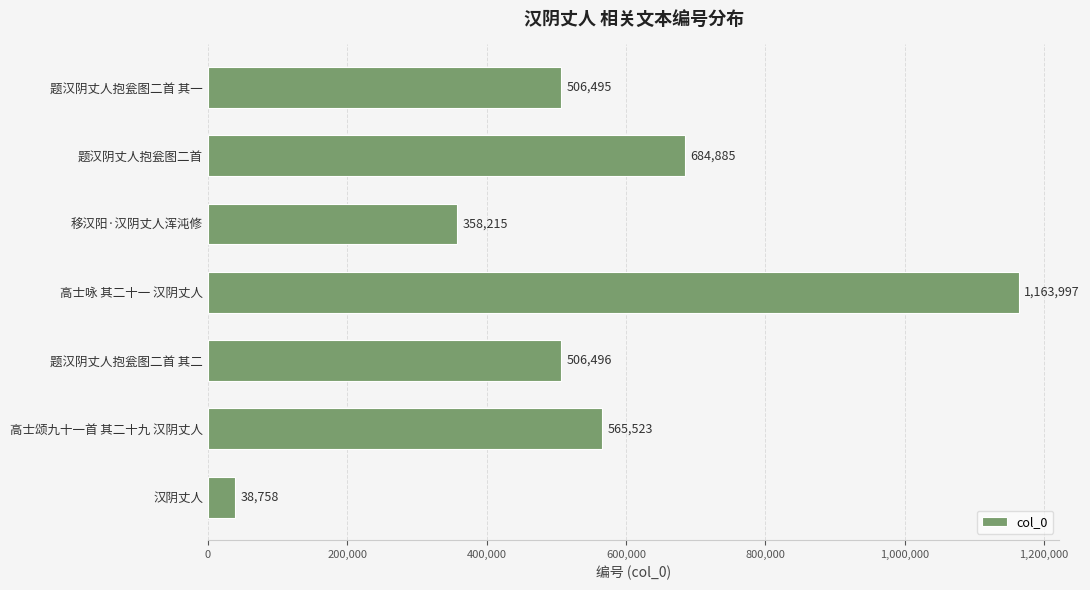

List the labels in order of value, largest first.

高士咏 其二十一 汉阴丈人, 题汉阴丈人抱瓮图二首, 高士颂九十一首 其二十九 汉阴丈人, 题汉阴丈人抱瓮图二首 其二, 题汉阴丈人抱瓮图二首 其一, 移汉阳·汉阴丈人浑沌修, 汉阴丈人